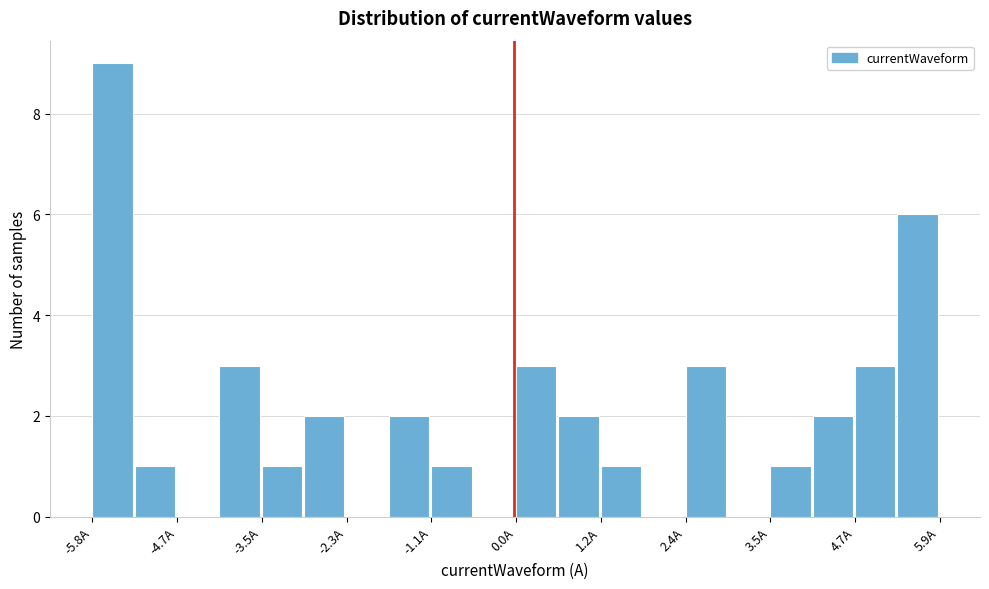

Around what value on the x-axis is the tallest bar? Give the approximate position of its centre, as read against the axis.

-5.6